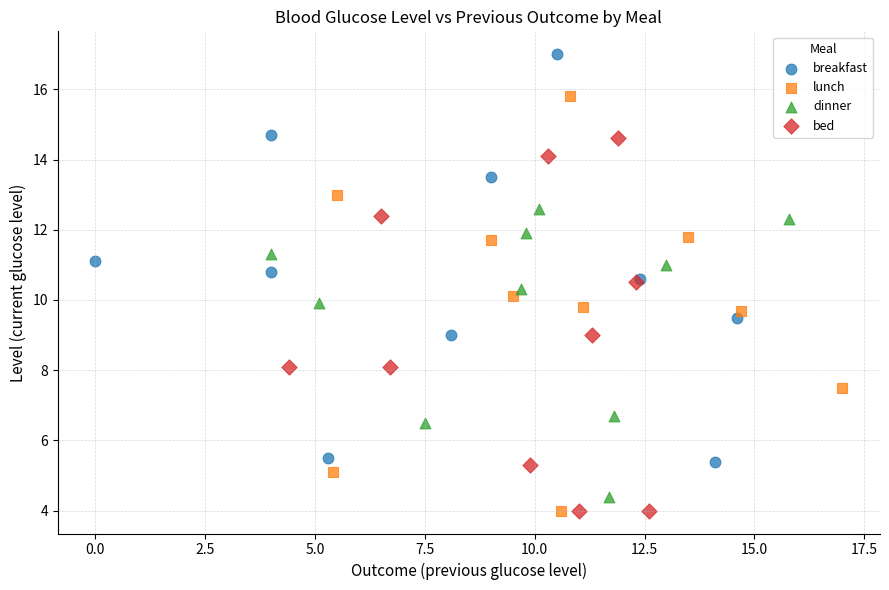

Which series reaches the maximum Y coordinate?

breakfast